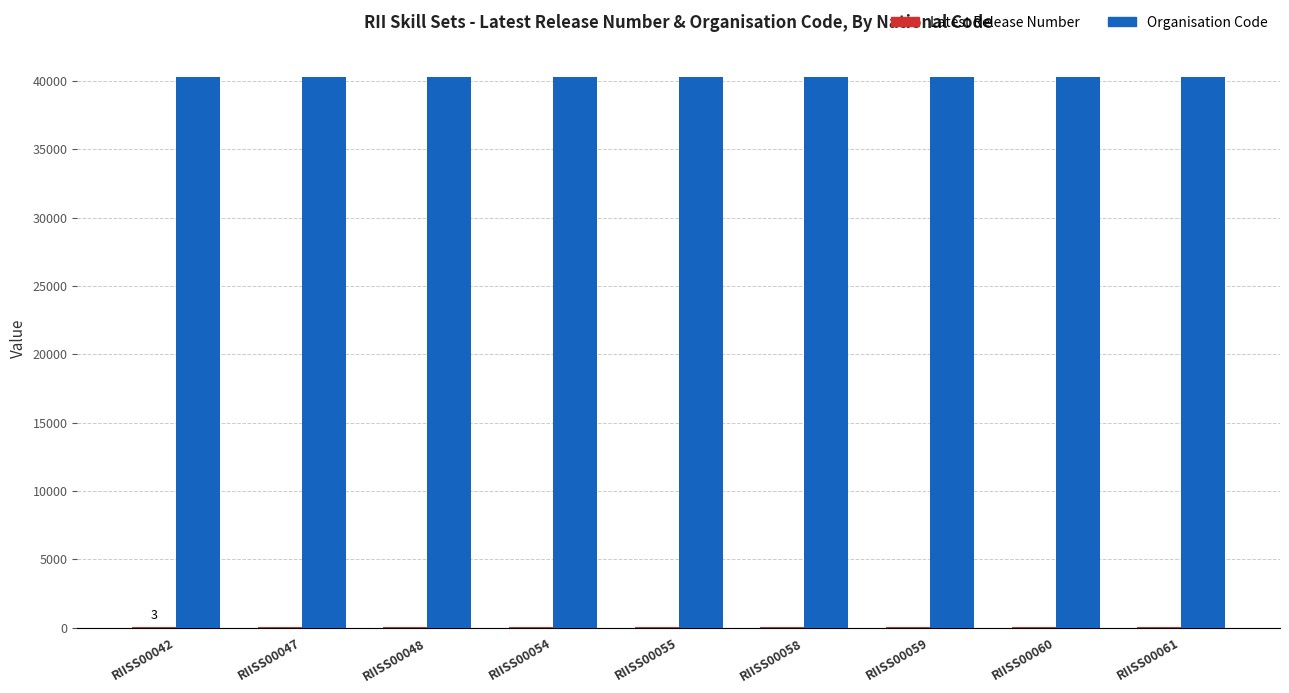

Are the bars grouped side by side (vs. stacked)?

Yes